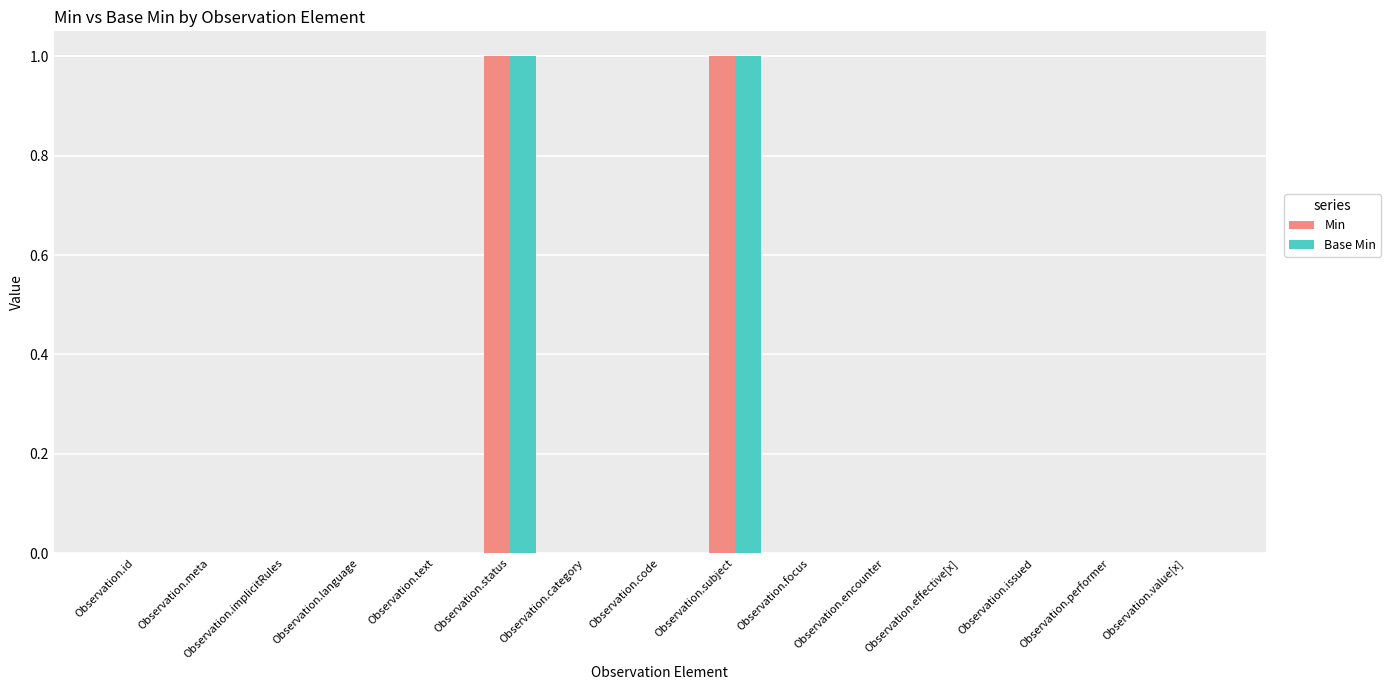

Is the value of Min at Observation.text greater than the value of Base Min at Observation.subject?

No